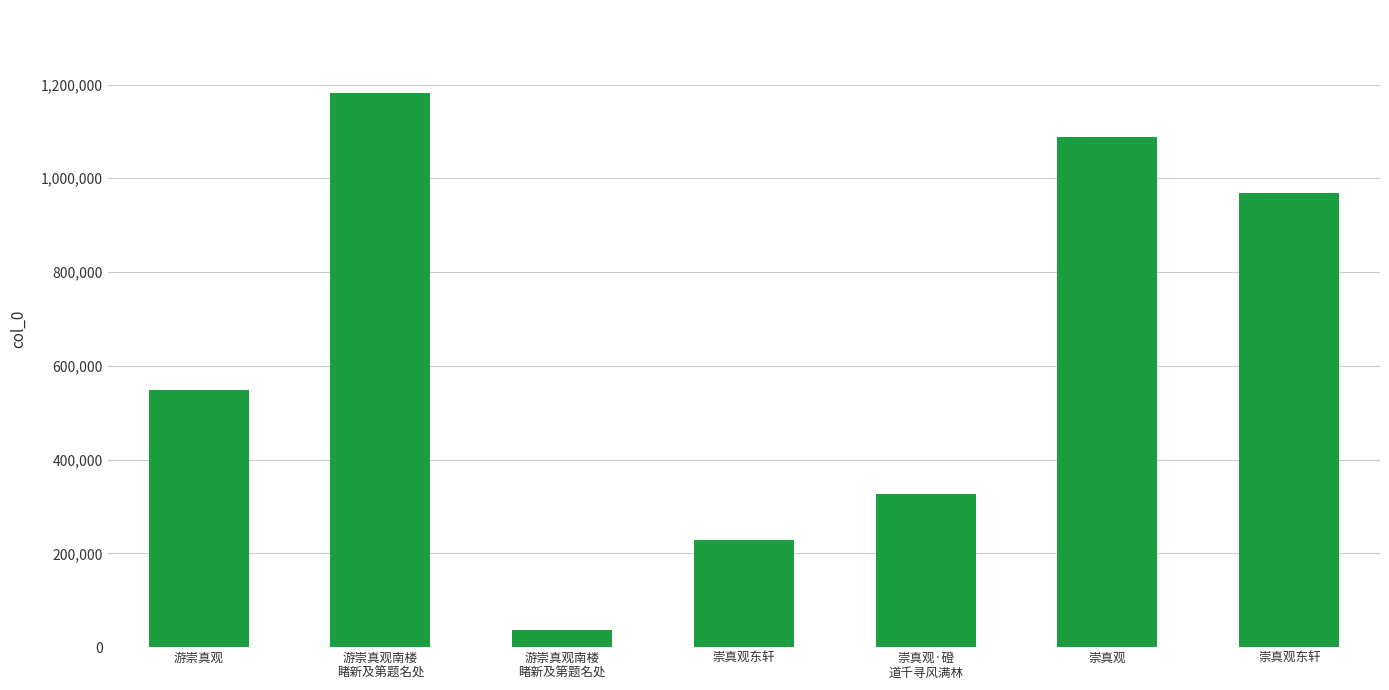

Reading left to right, list all the values displayed in this chart.

548734	1181682	36257	228451	326981	1088700	969175